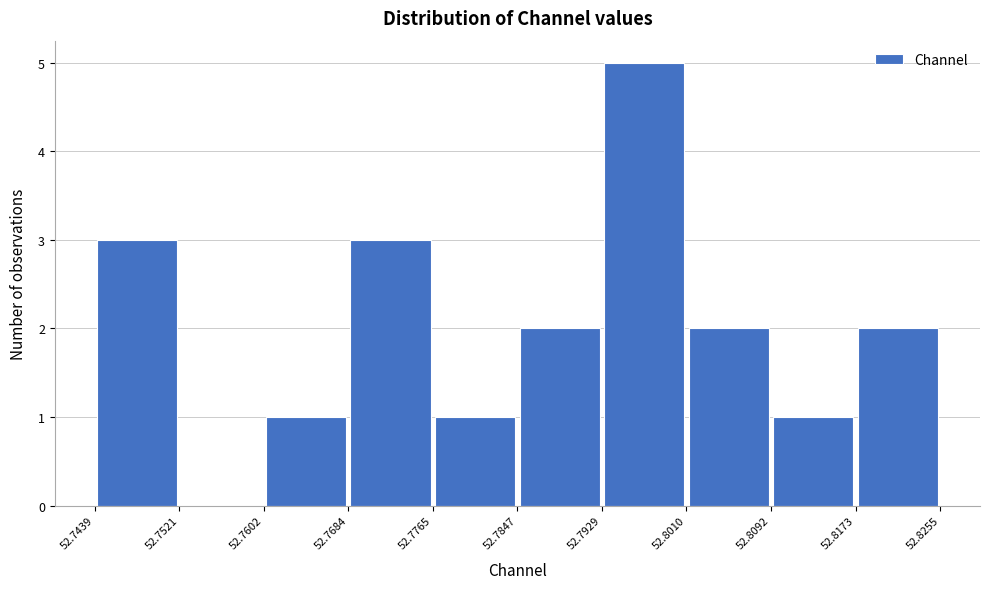

Over which range of the x-axis is the bar tallest?

52.7929 to 52.8010